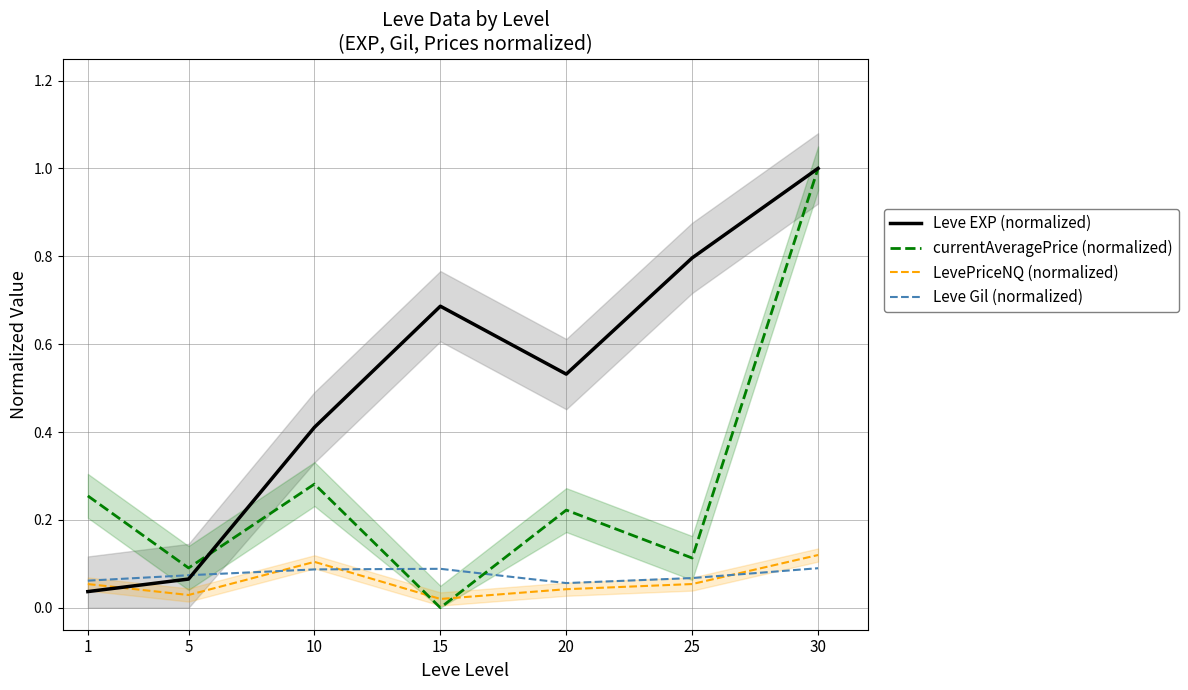

How many categories are shown in the chart?

7